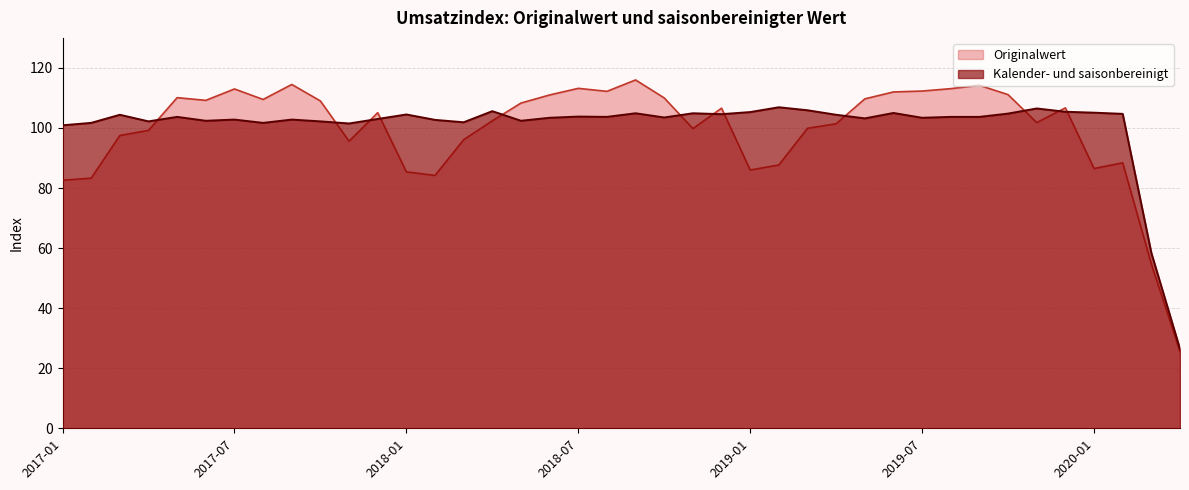

True or false: Kalender- und saisonbereinigt has a value of 32.6 at 2017-11.

False